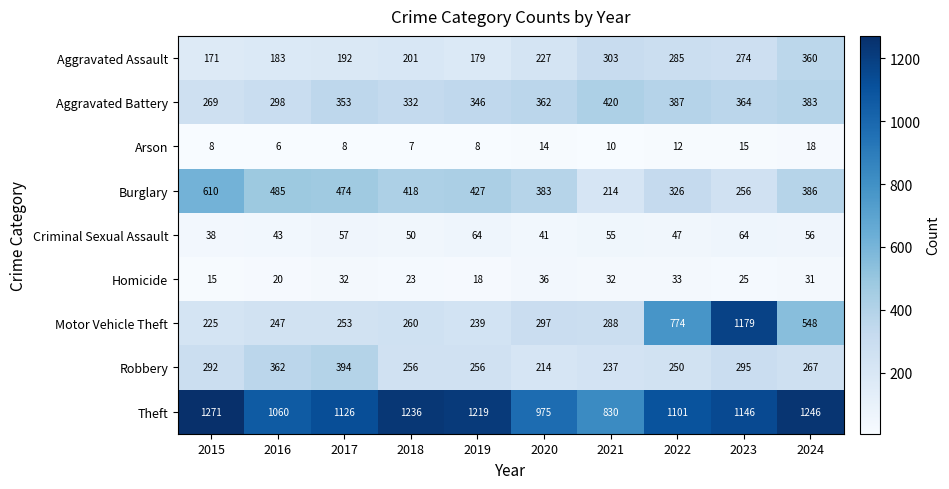

Between 2021 and 2023, which series saw the biggest shift?

Motor Vehicle Theft